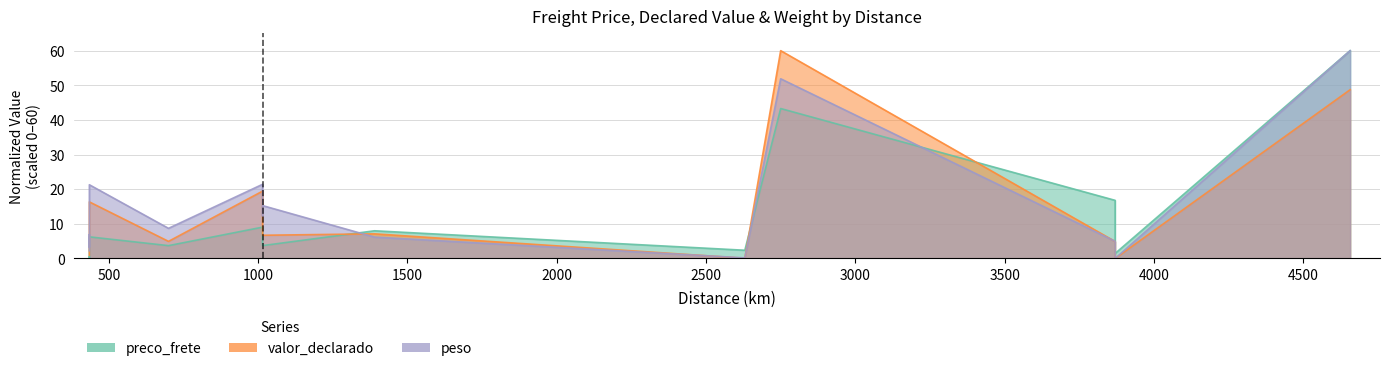

How many times do valor_declarado and preco_frete cross each other?

3